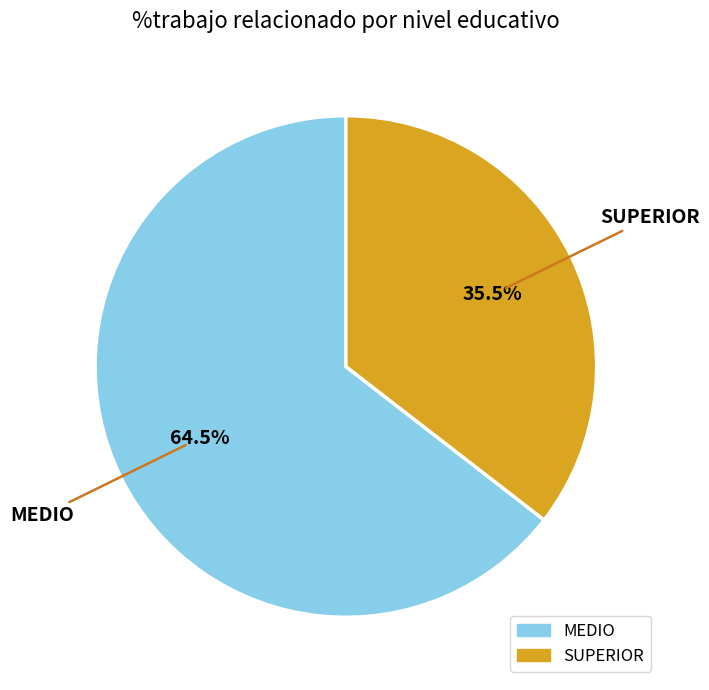

What percentage is NOT represented by SUPERIOR?

64.5%